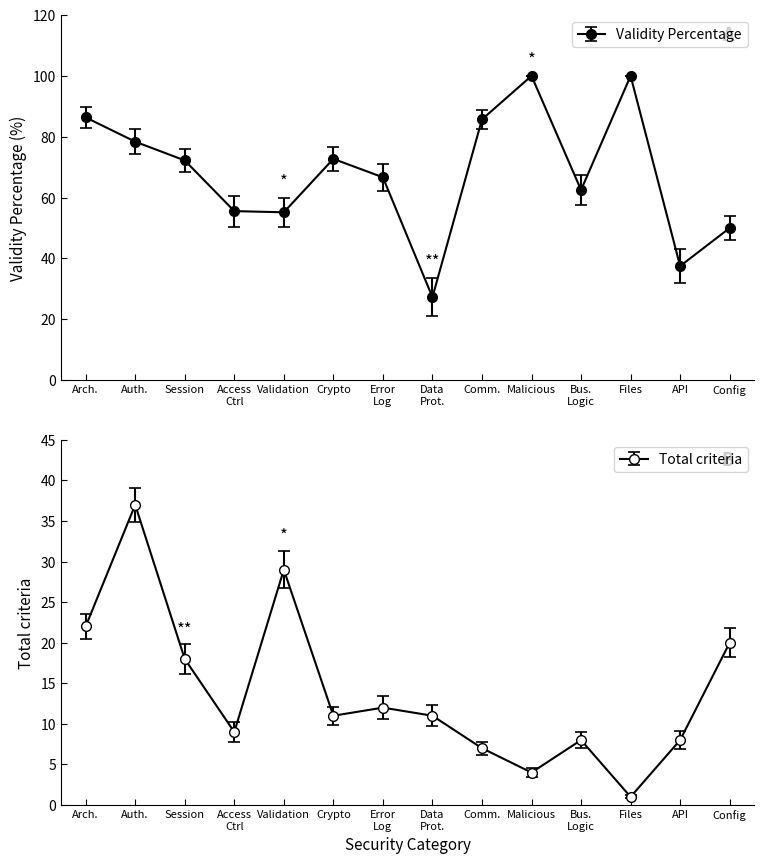

What are all the series names shown in the legend?

Validity Percentage, Total criteria